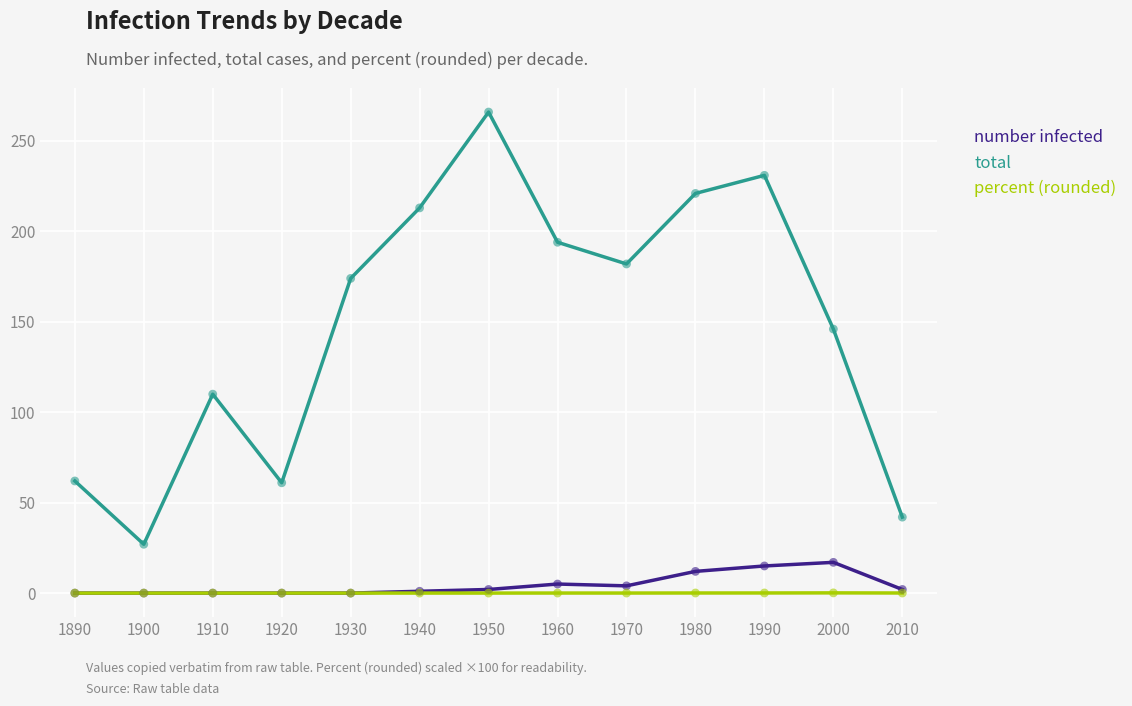

At how many categories does at least one series exceed 98?

9